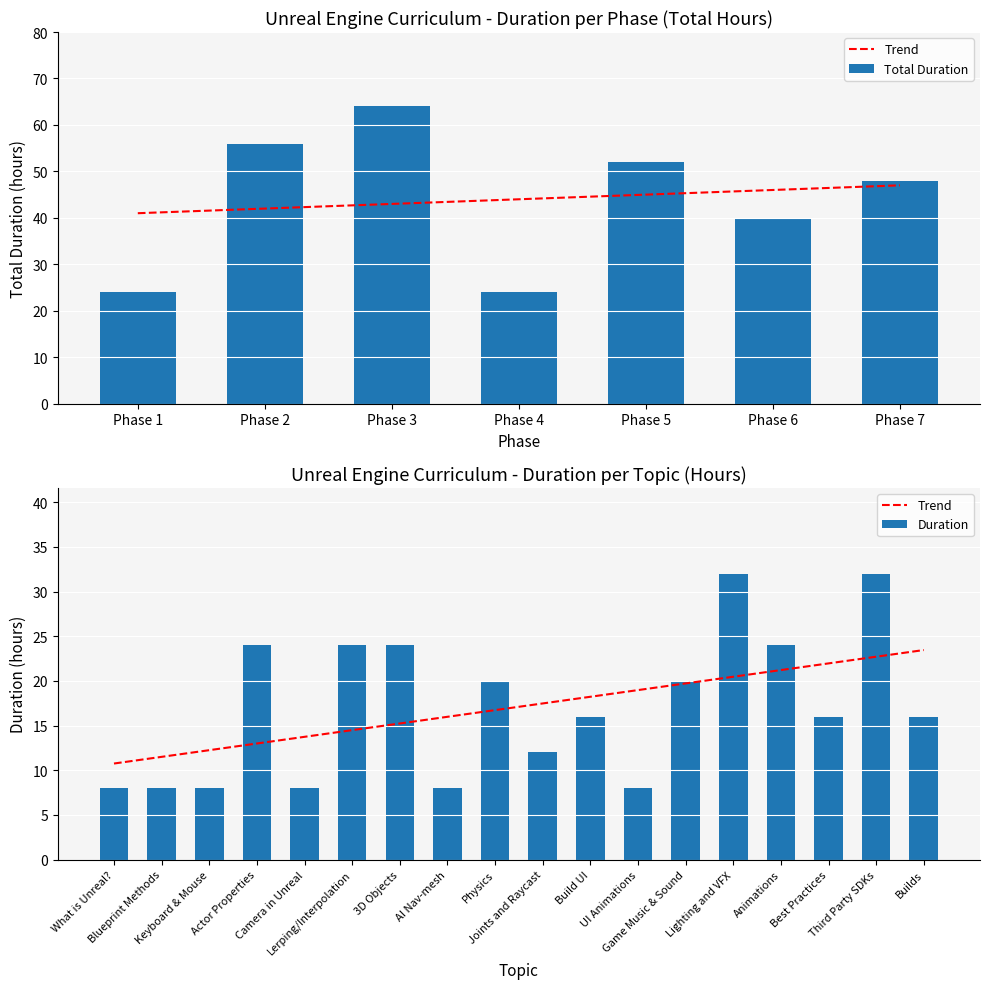

At which label is the value closest to 20?

Physics